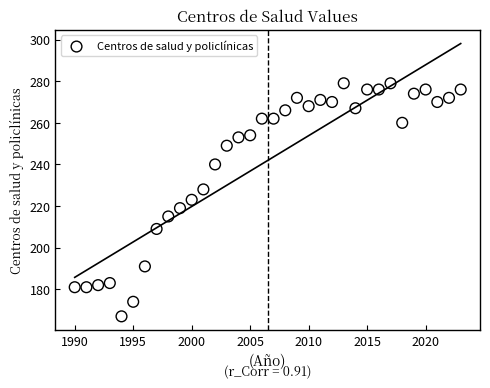

What is the range of Y values (max minus min)?

112